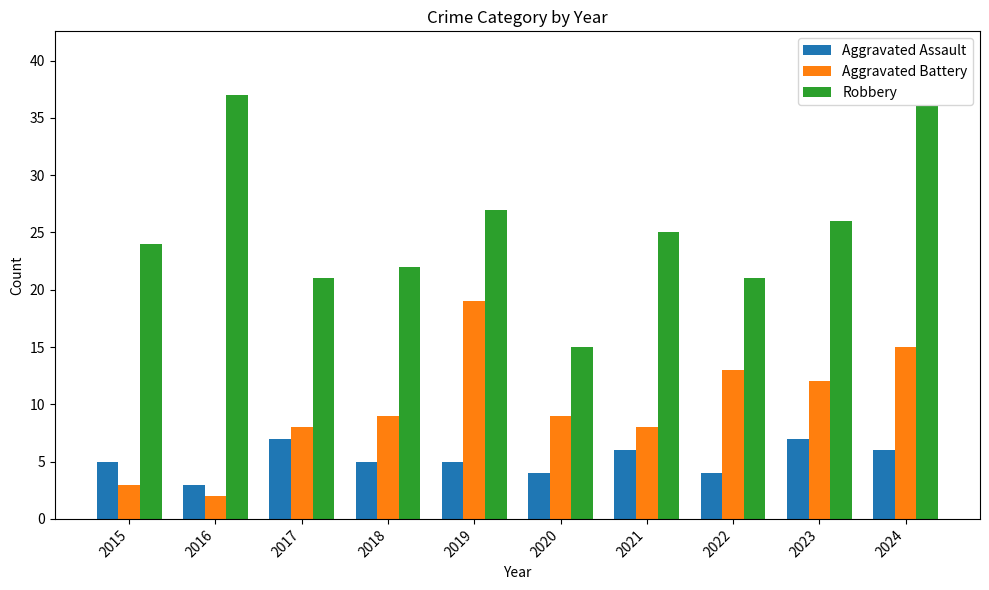

What are all the series names shown in the legend?

Aggravated Assault, Aggravated Battery, Robbery